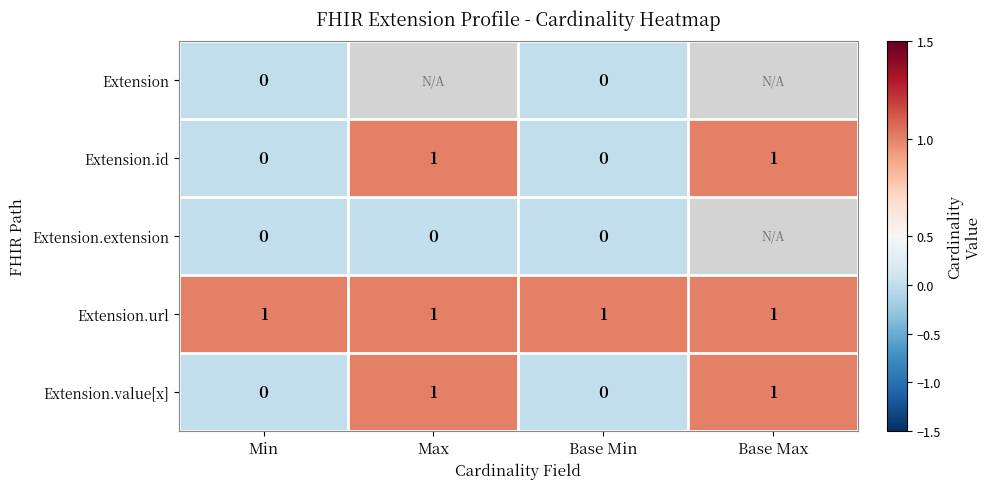

How many Extension.value[x] values are between 0 and 1?

4